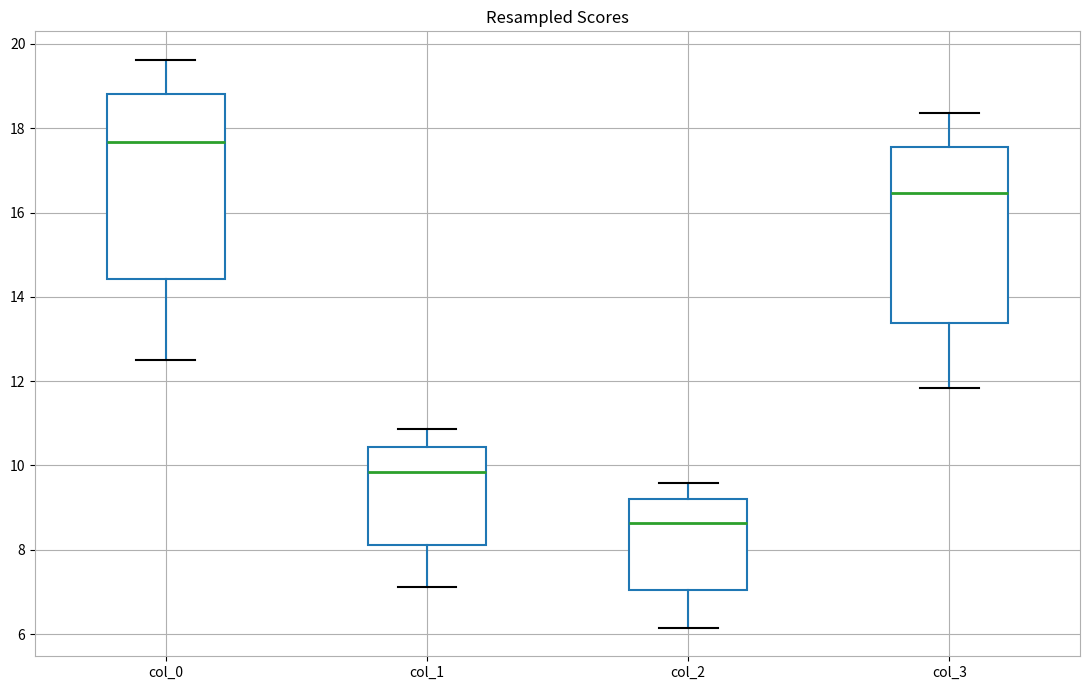

Reading left to right, read every box against the y-axis: the position of its median line, the range the box covers, and the ends of its whiskers. The values are not printed on the chart, so give them approximately, as read against the axis.

col_0: median 17.6, box 14.4 to 18.8, whiskers 12.6 to 19.6
col_1: median 9.8, box 8.2 to 10.4, whiskers 7.2 to 10.8
col_2: median 8.6, box 7.0 to 9.2, whiskers 6.2 to 9.6
col_3: median 16.4, box 13.4 to 17.6, whiskers 11.8 to 18.4